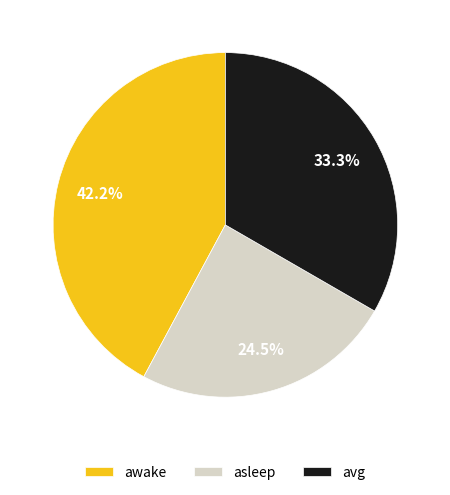

Do asleep and avg together represent more than half of the pie?

Yes